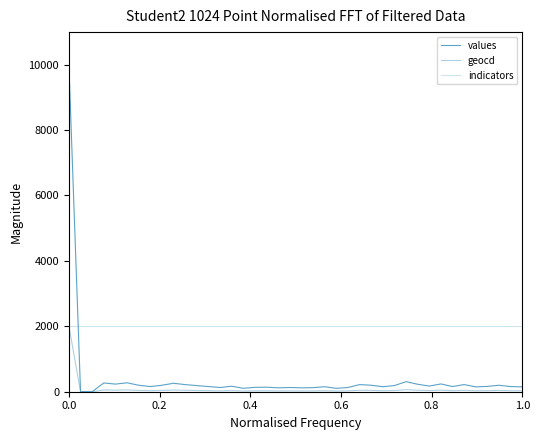

How many lines are shown in the chart?

3